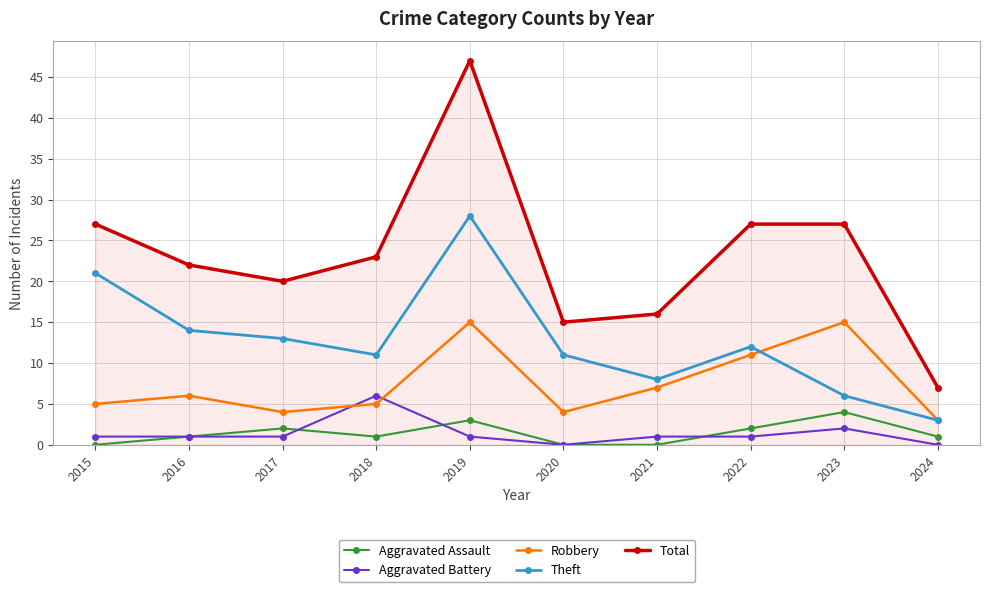

True or false: Robbery and Theft intersect in this chart.

True